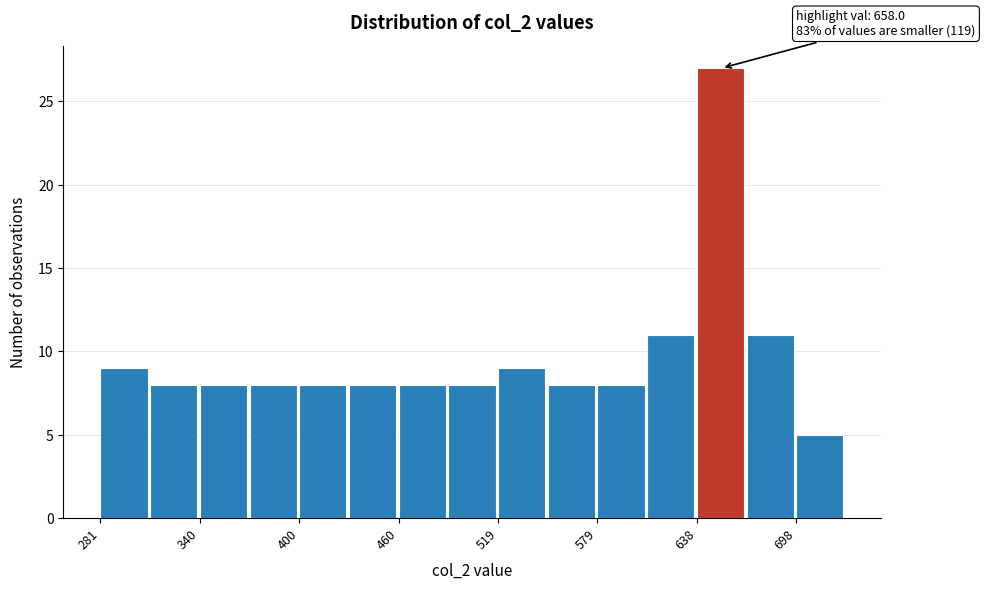

Read against the x-axis, roughly where is the centre of the tallest bar?

650